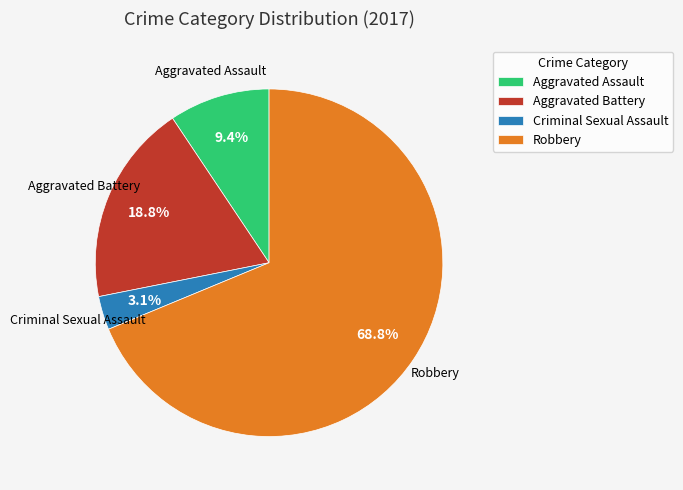

How many slices are in this pie chart?

4